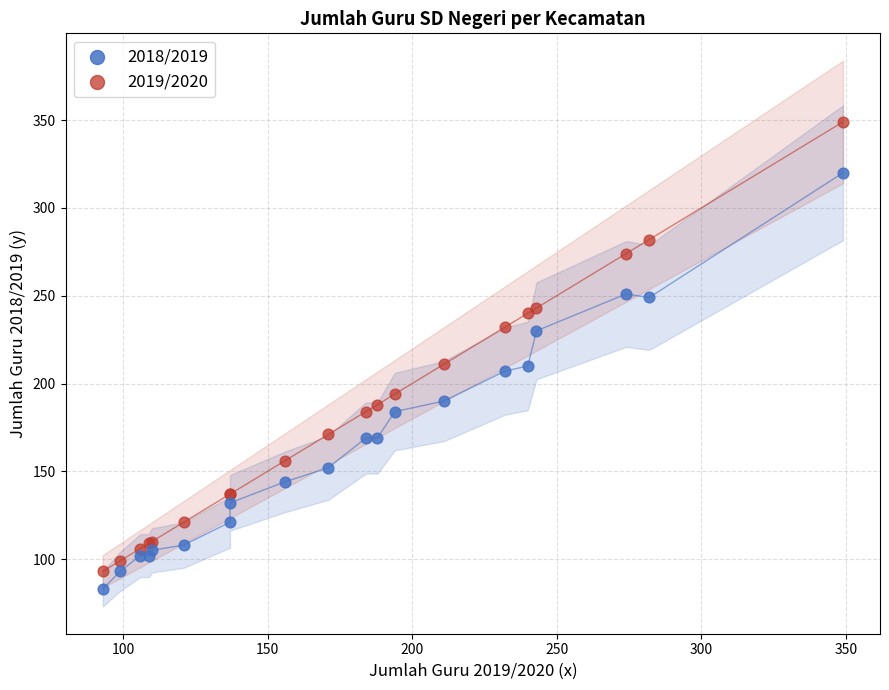

Which series reaches the minimum Y coordinate?

2018/2019